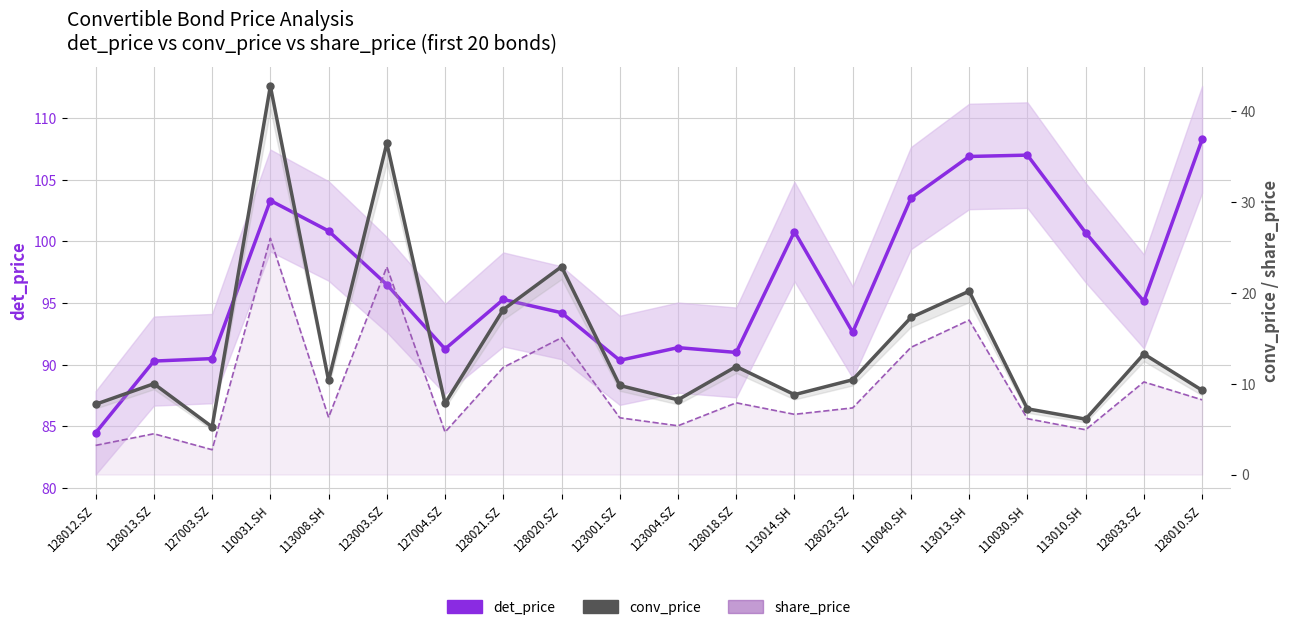

Reading left to right, list all the values displayed in this chart.

det_price: 128012.SZ=84.5	128013.SZ=90.3	127003.SZ=90.5	110031.SH=103.3	113008.SH=100.8	123003.SZ=96.5	127004.SZ=91.3	128021.SZ=95.3	128020.SZ=94.2	123001.SZ=90.4	123004.SZ=91.4	128018.SZ=91.0	113014.SH=100.8	128023.SZ=92.6	110040.SH=103.5	113013.SH=106.9	110030.SH=107.0	113010.SH=100.7	128033.SZ=95.1	128010.SZ=108.3
conv_price: 128012.SZ=7.7	128013.SZ=10.0	127003.SZ=5.2	110031.SH=42.8	113008.SH=10.4	123003.SZ=36.5	127004.SZ=7.8	128021.SZ=18.2	128020.SZ=22.9	123001.SZ=9.8	123004.SZ=8.2	128018.SZ=11.9	113014.SH=8.8	128023.SZ=10.4	110040.SH=17.3	113013.SH=20.2	110030.SH=7.2	113010.SH=6.1	128033.SZ=13.3	128010.SZ=9.3
share_price: 128012.SZ=3.2	128013.SZ=4.5	127003.SZ=2.7	110031.SH=26.0	113008.SH=6.3	123003.SZ=22.9	127004.SZ=4.7	128021.SZ=11.8	128020.SZ=15.1	123001.SZ=6.2	123004.SZ=5.4	128018.SZ=7.9	113014.SH=6.6	128023.SZ=7.3	110040.SH=14.0	113013.SH=17.0	110030.SH=6.2	113010.SH=4.9	128033.SZ=10.2	128010.SZ=8.2